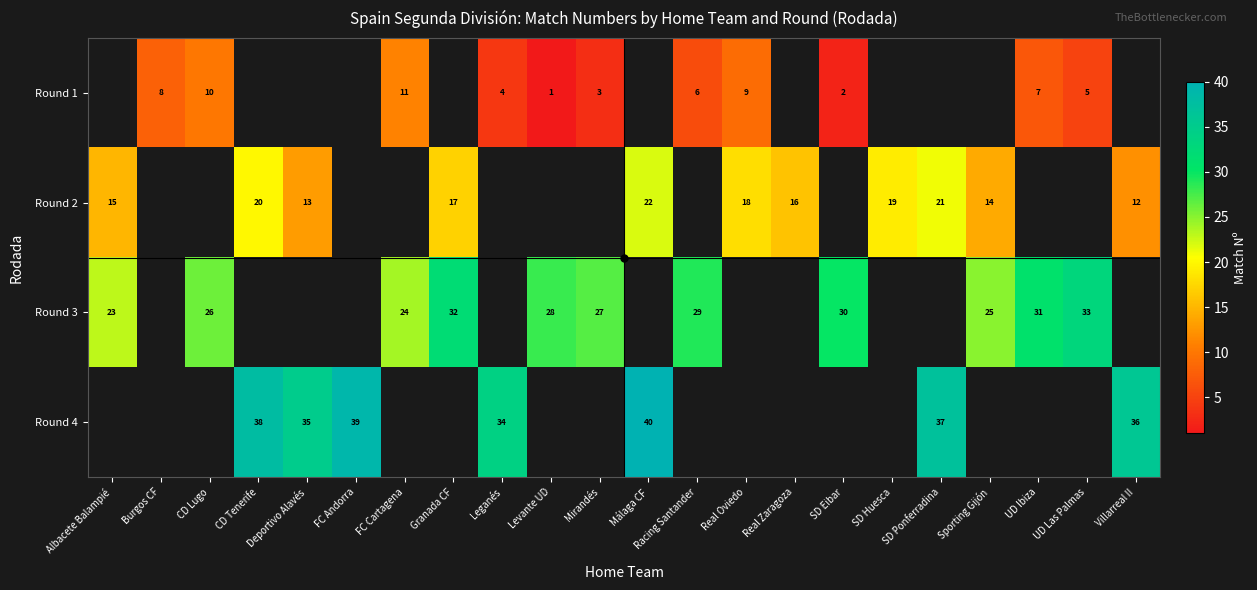

Rank the series at Albacete Balampié from lowest to highest value.

row_0, row_1, row_2, row_3